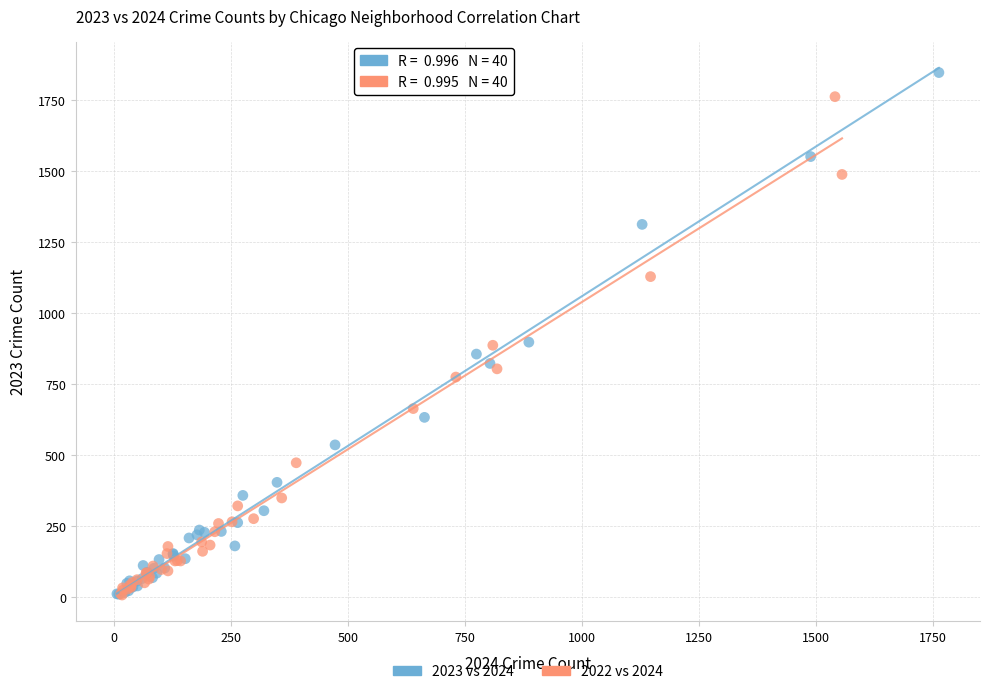

Which series reaches the maximum Y coordinate?

2023 vs 2024